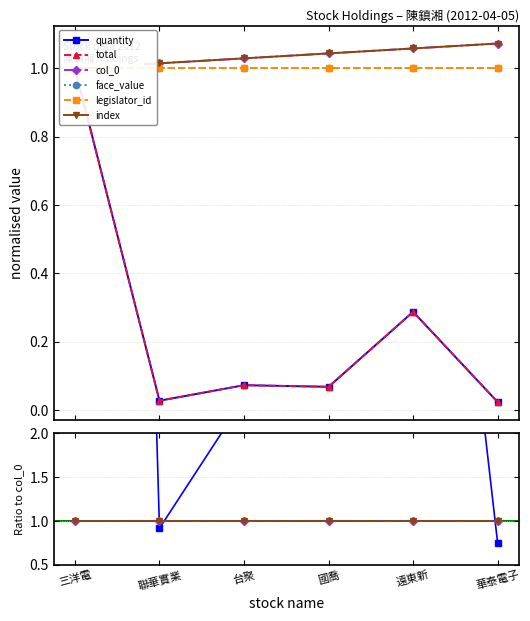

What is the total value across all series at 三洋電?

399.5